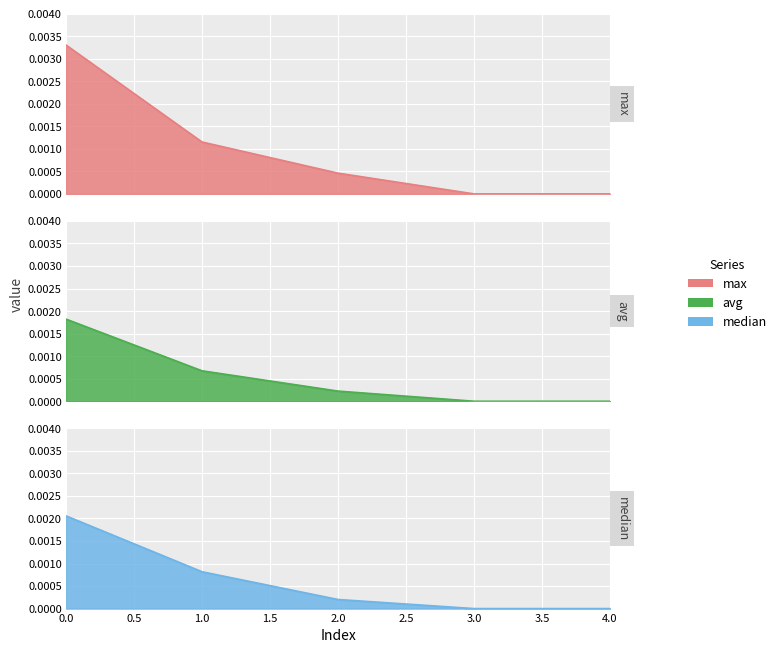

How many lines are shown in the chart?

3